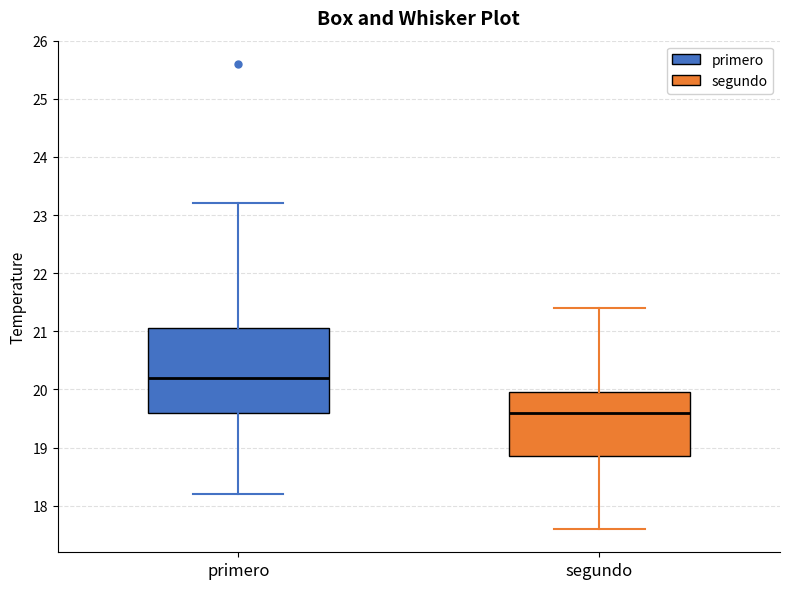

Where does the lower whisker of the box for primero end on the y-axis? The values are not printed on the chart, so give them approximately, as read against the axis.

18.2